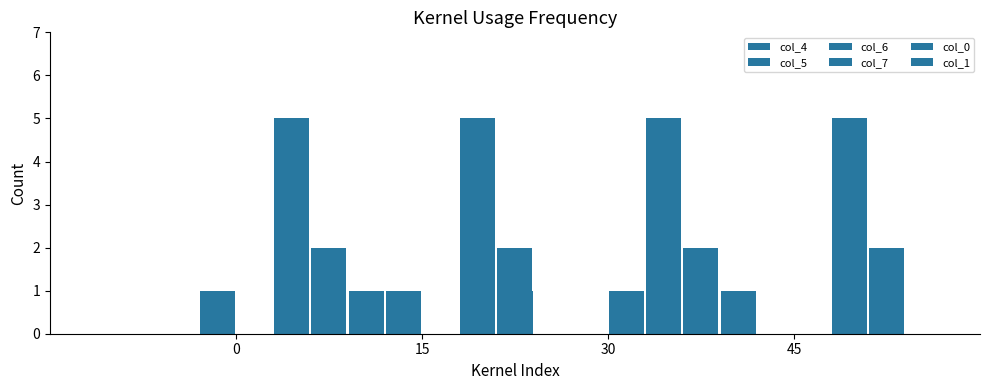

How many groups of bars are there?

4